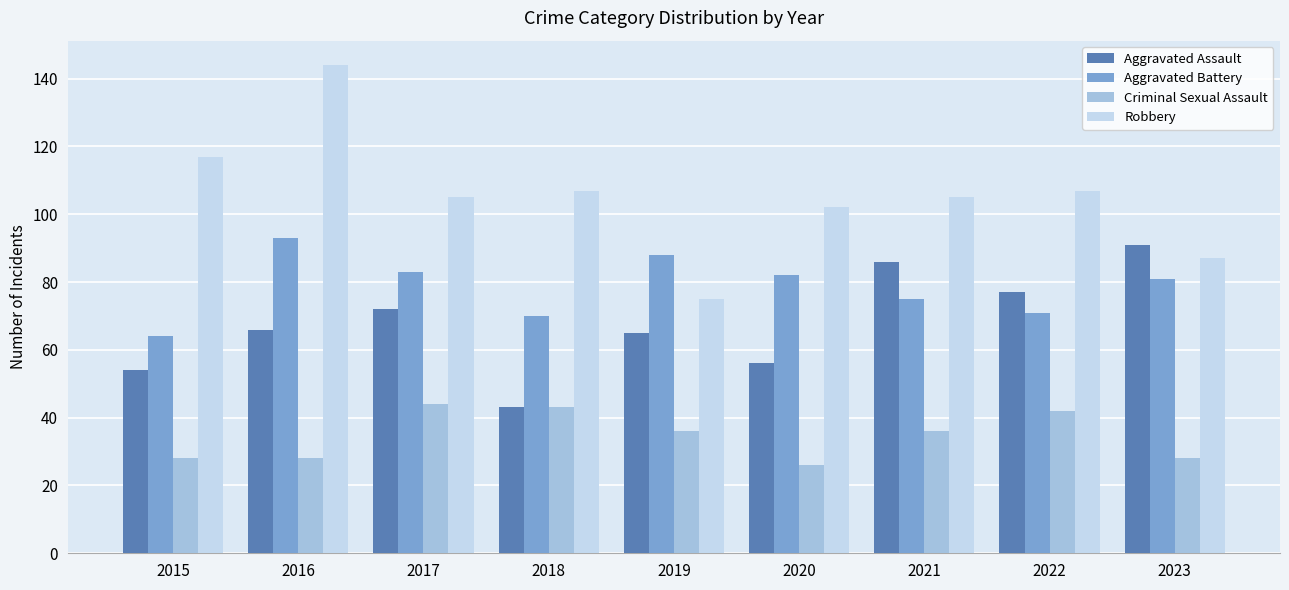

Reading left to right, extract all data points from this chart.

Aggravated Assault: 54	66	72	43	65	56	86	77	91
Aggravated Battery: 64	93	83	70	88	82	75	71	81
Criminal Sexual Assault: 28	28	44	43	36	26	36	42	28
Robbery: 117	144	105	107	75	102	105	107	87